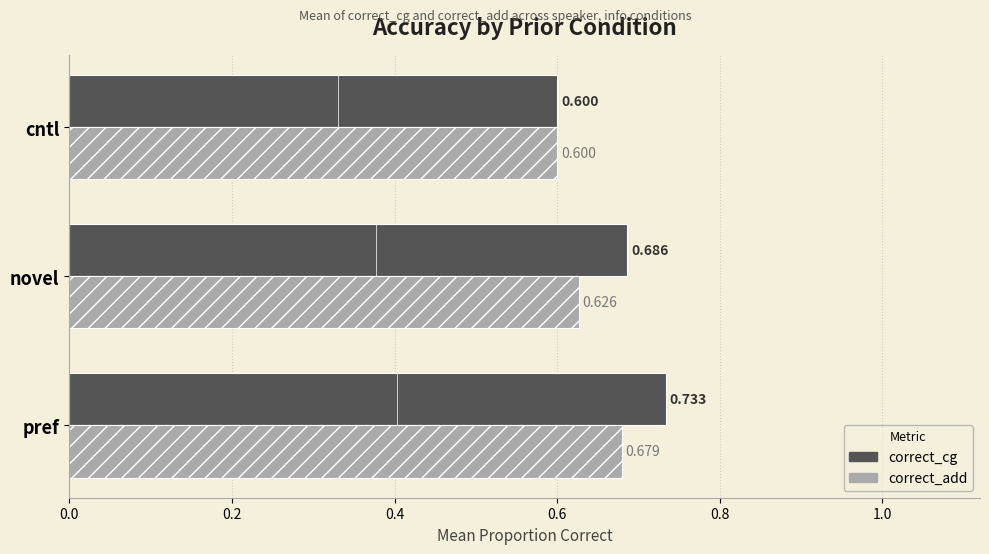

Which series has the largest total across all categories?

correct_cg